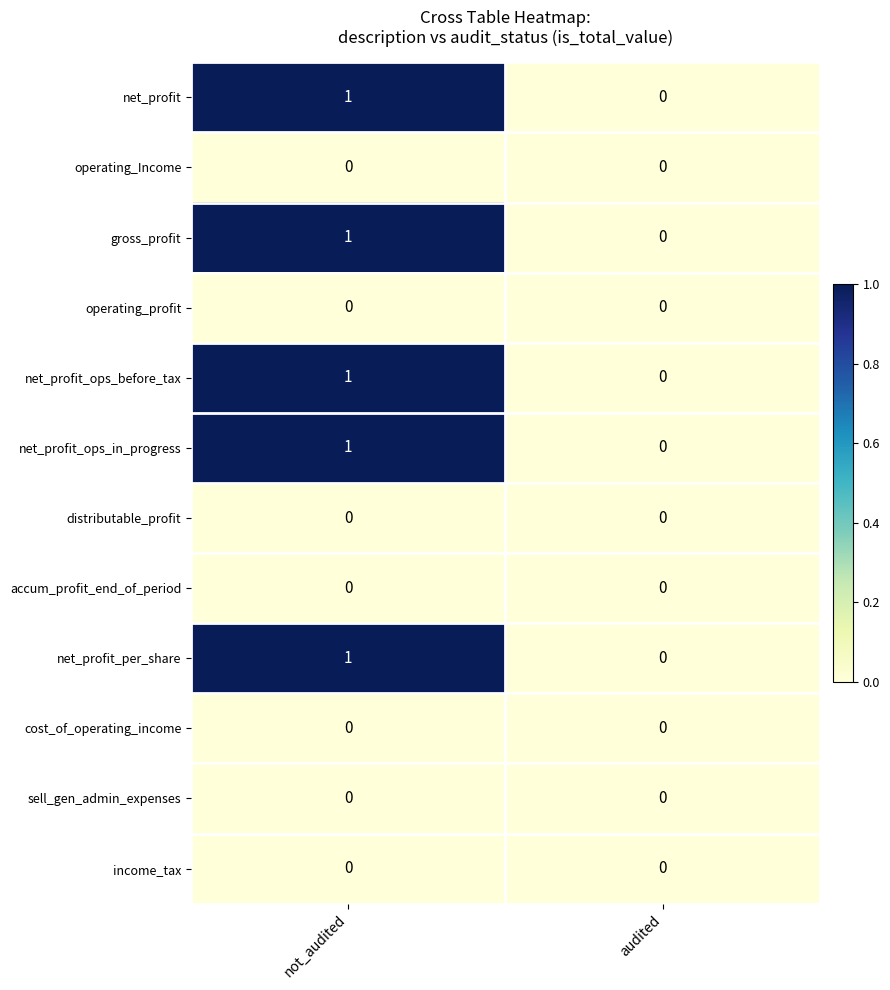

Reading right to left, extract all data points from this chart.

net_profit: audited=0	not_audited=1
operating_Income: audited=0	not_audited=0
gross_profit: audited=0	not_audited=1
operating_profit: audited=0	not_audited=0
net_profit_ops_before_tax: audited=0	not_audited=1
net_profit_ops_in_progress: audited=0	not_audited=1
distributable_profit: audited=0	not_audited=0
accum_profit_end_of_period: audited=0	not_audited=0
net_profit_per_share: audited=0	not_audited=1
cost_of_operating_income: audited=0	not_audited=0
sell_gen_admin_expenses: audited=0	not_audited=0
income_tax: audited=0	not_audited=0